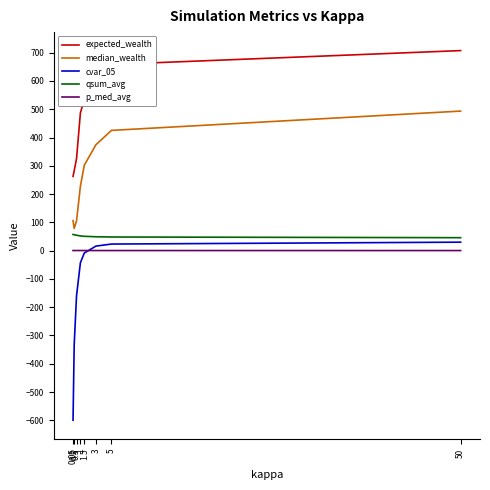

True or false: expected_wealth and median_wealth cross at least once.

False